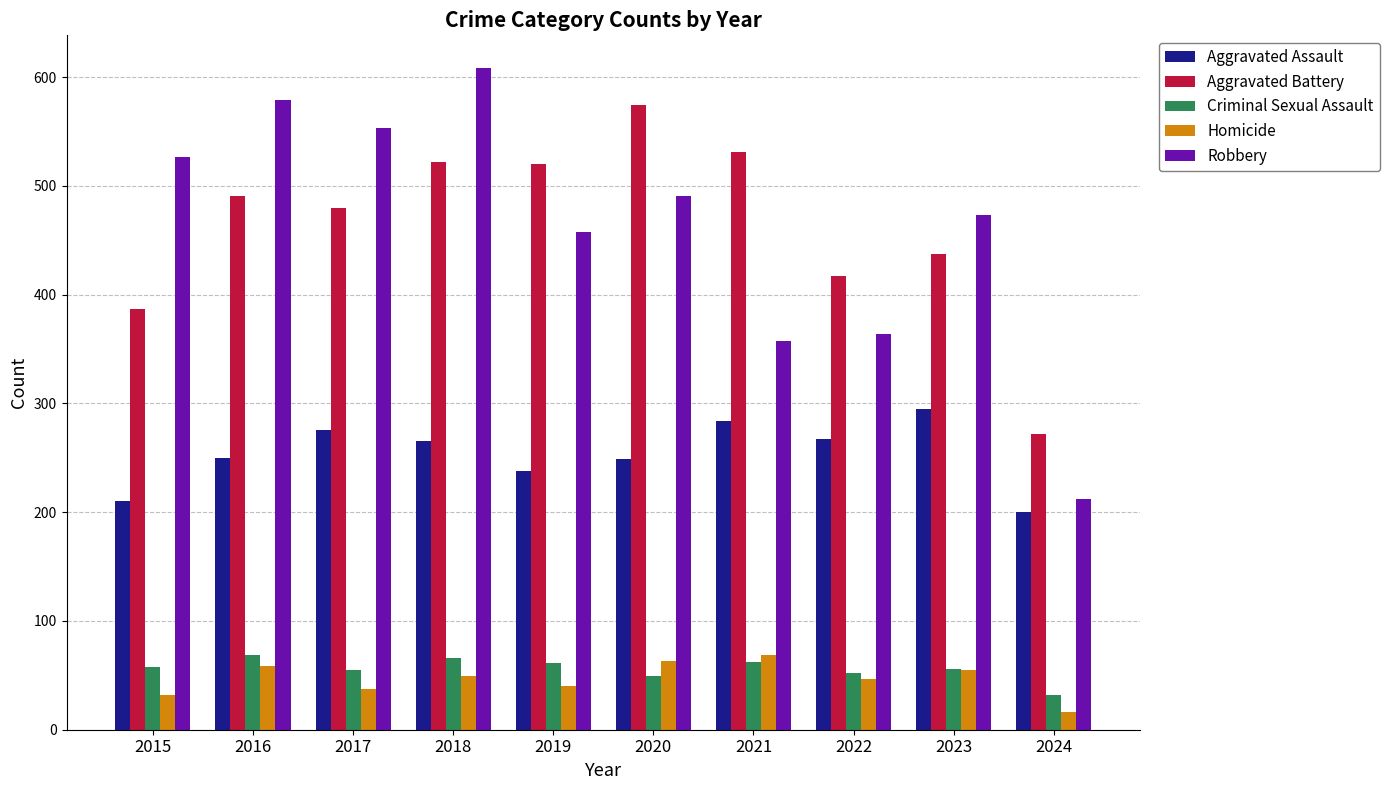

How many values in the Aggravated Assault series are below 265?

5